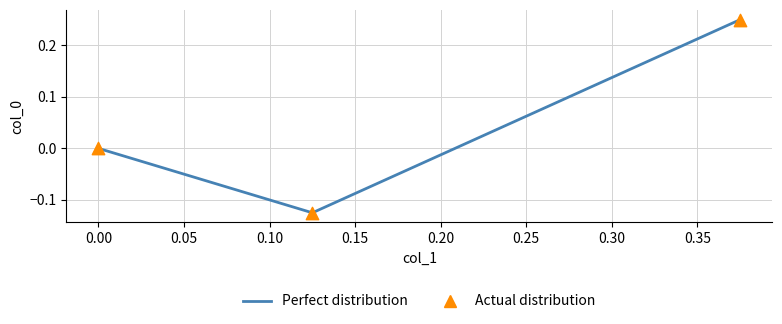

Which series contains the lowest Y value?

Perfect distribution